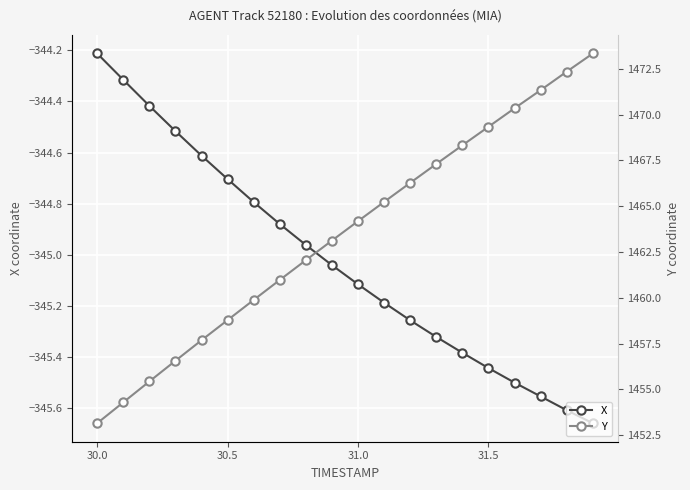

How many lines are shown in the chart?

2